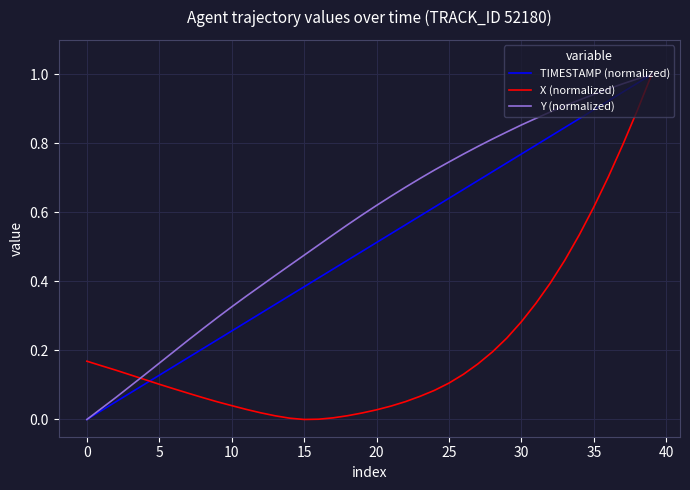

Which series has the largest total across all categories?

Y (normalized)